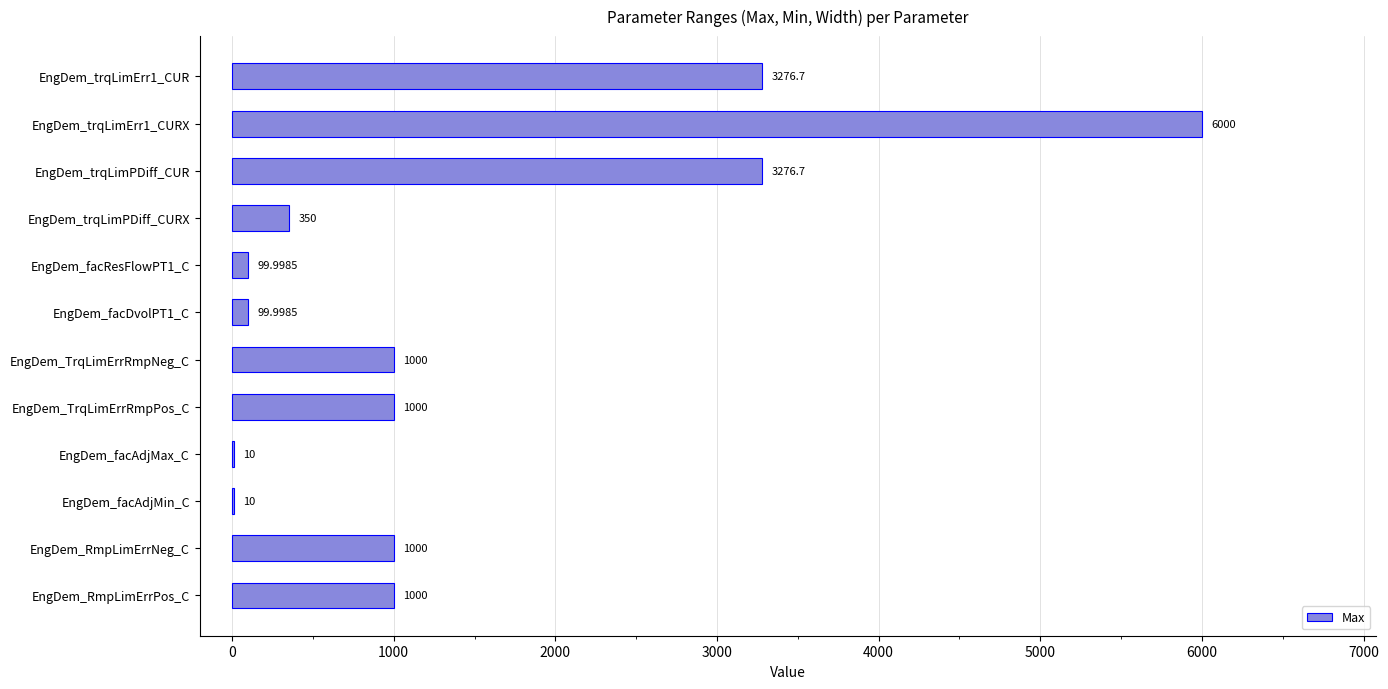

What is the ratio of the value at EngDem_TrqLimErrRmpPos_C to the value at EngDem_facAdjMax_C?

100.0